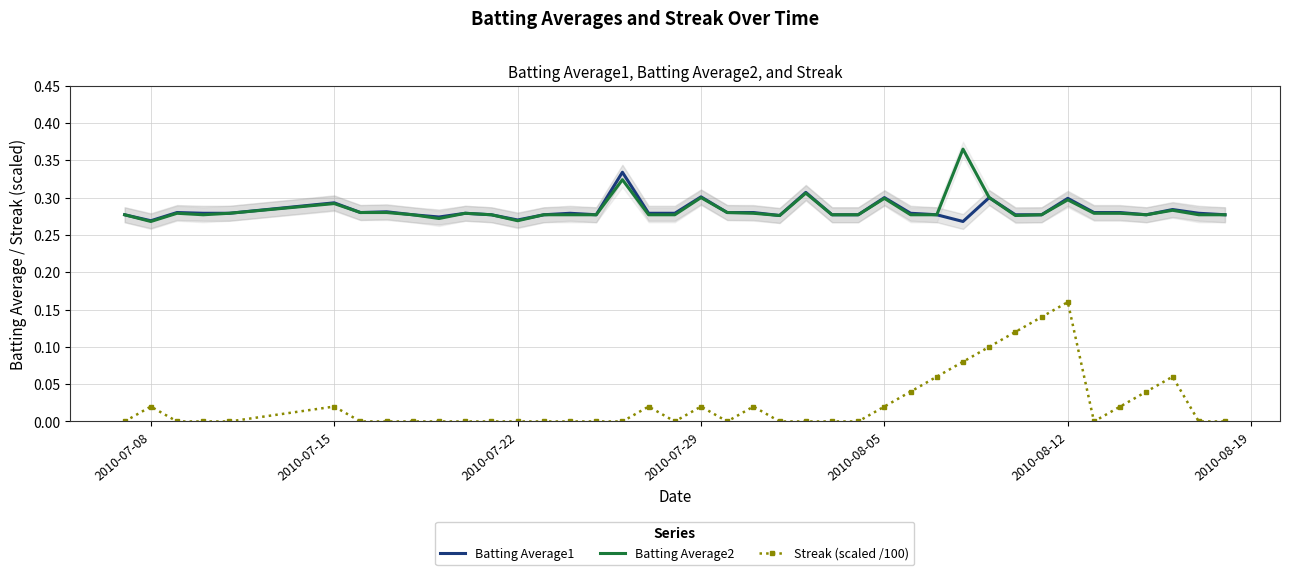

Rank the series by their maximum value, from lowest to highest.

Streak (scaled /100), Batting Average1, Batting Average2